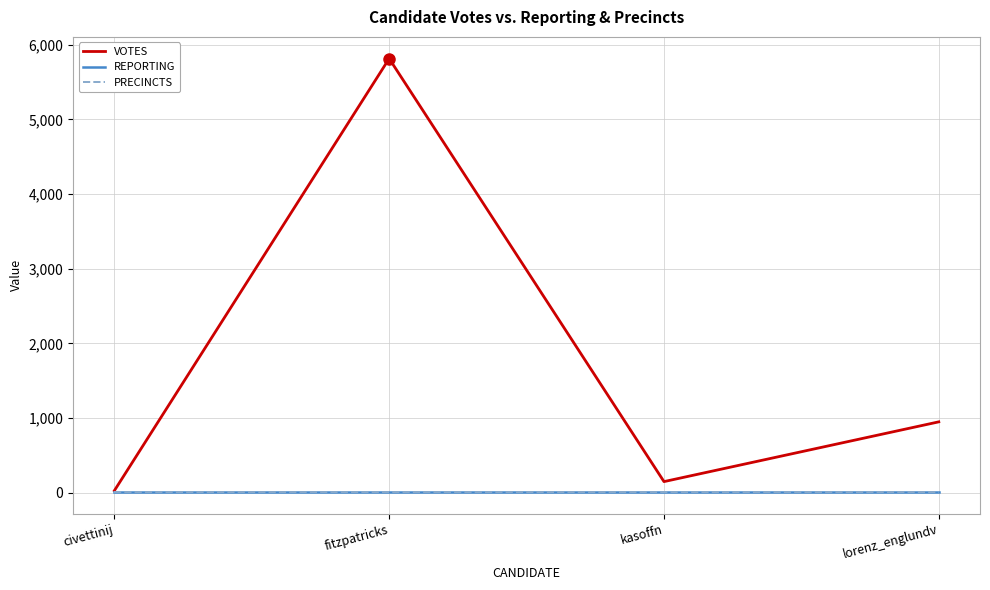

True or false: PRECINCTS and VOTES cross at least once.

False